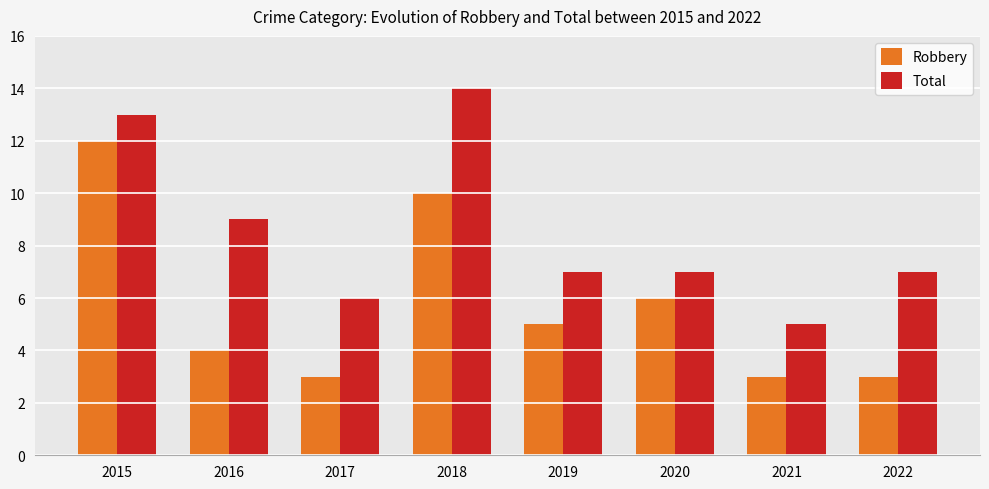

Is it true that Robbery equals 10 at 2018?

True